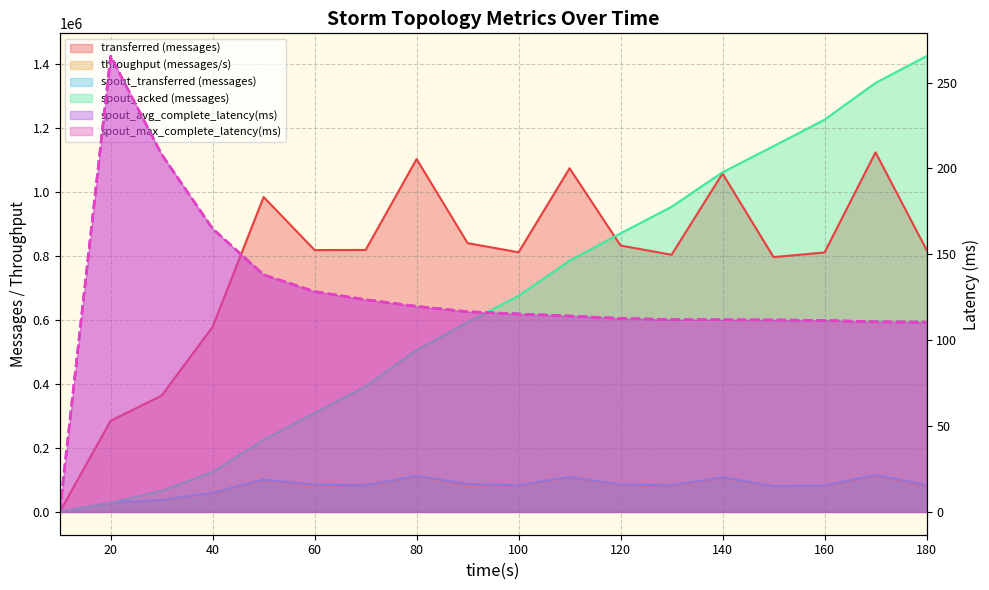

What is the value of the spout_max_complete_latency(ms) point at the 9th from the left?

116.6